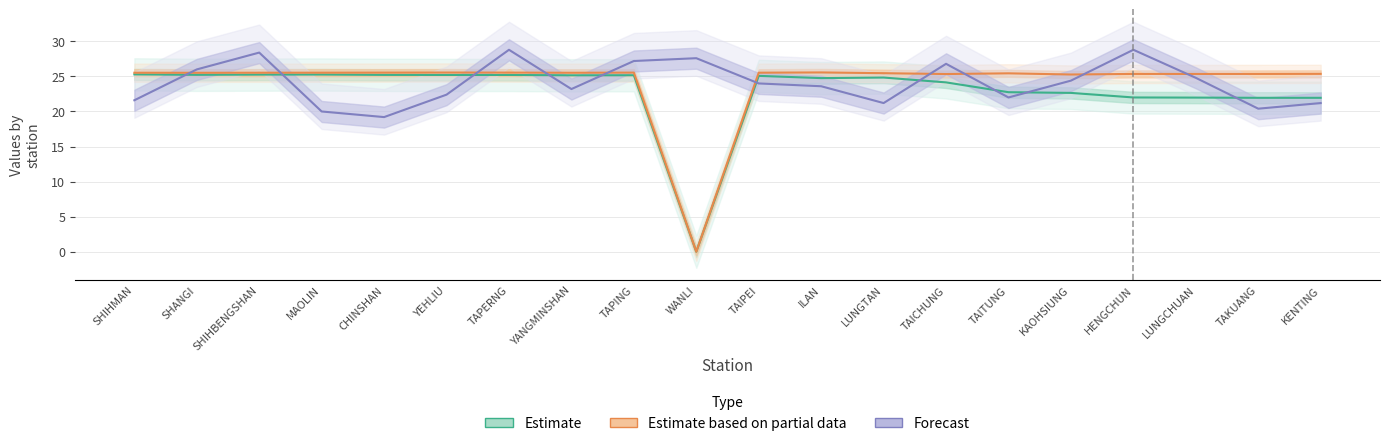

True or false: GPS Longitude (Estimate based on partial data) has a value of 25.4 at TAKUANG.

True